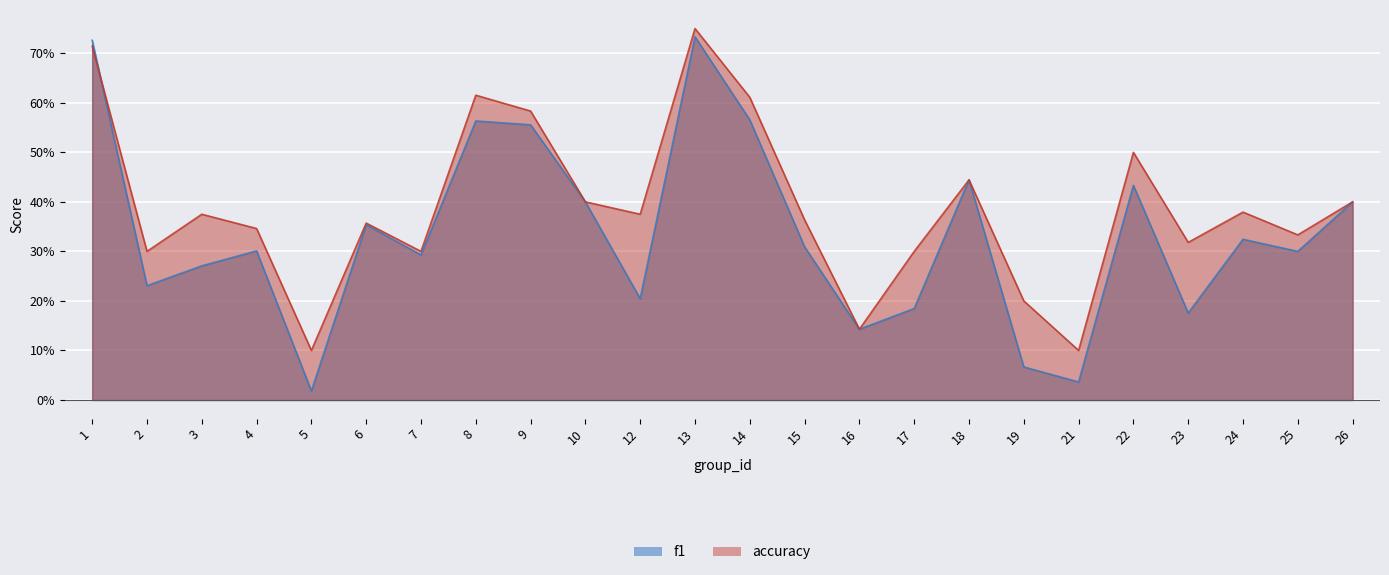

Reading left to right, transcribe all the data shown in this chart.

f1: 0.7	0.2	0.3	0.3	0.0	0.4	0.3	0.6	0.6	0.4	0.2	0.7	0.6	0.3	0.1	0.2	0.4	0.1	0.0	0.4	0.2	0.3	0.3	0.4
accuracy: 0.7	0.3	0.4	0.3	0.1	0.4	0.3	0.6	0.6	0.4	0.4	0.8	0.6	0.4	0.1	0.3	0.4	0.2	0.1	0.5	0.3	0.4	0.3	0.4